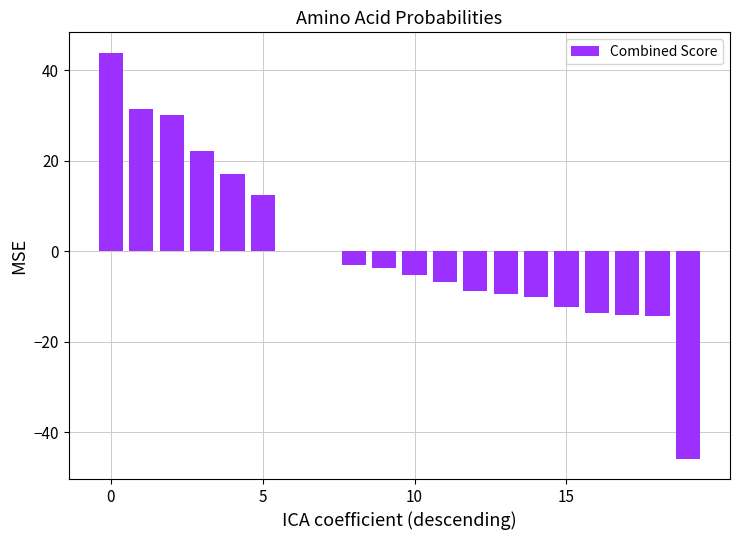

What is the sum of all values?

9.7